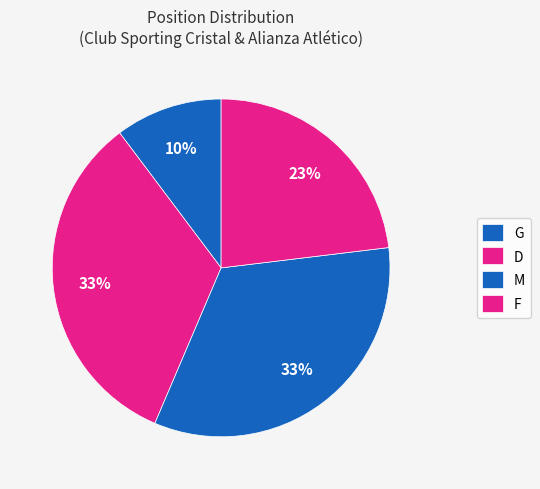

Is there a majority slice in this chart?

No